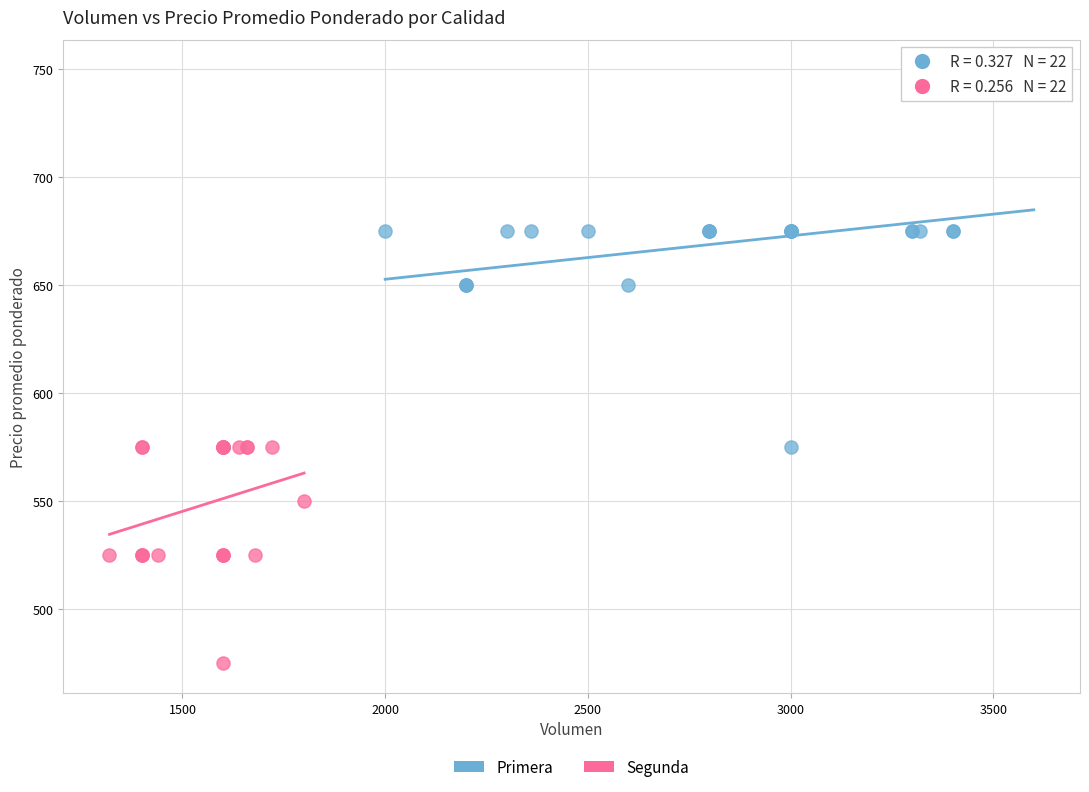

Which series reaches the minimum Y coordinate?

Segunda